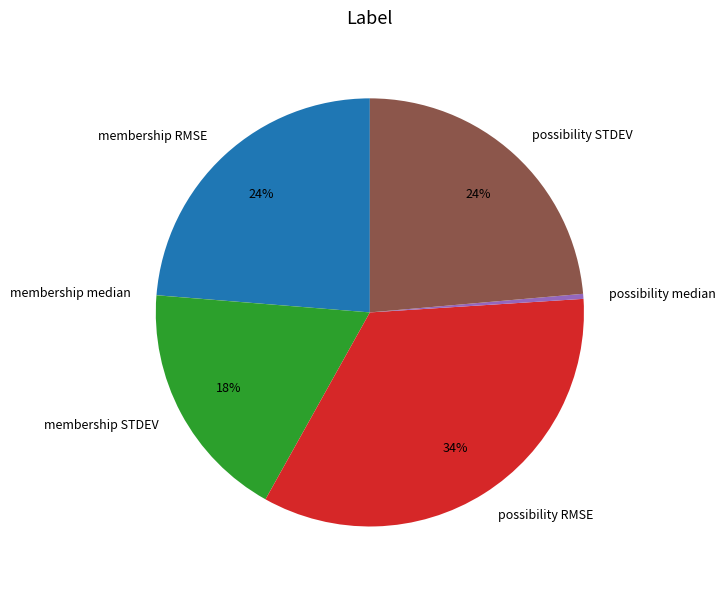

To the nearest percent, what is the average slice percentage?

17%